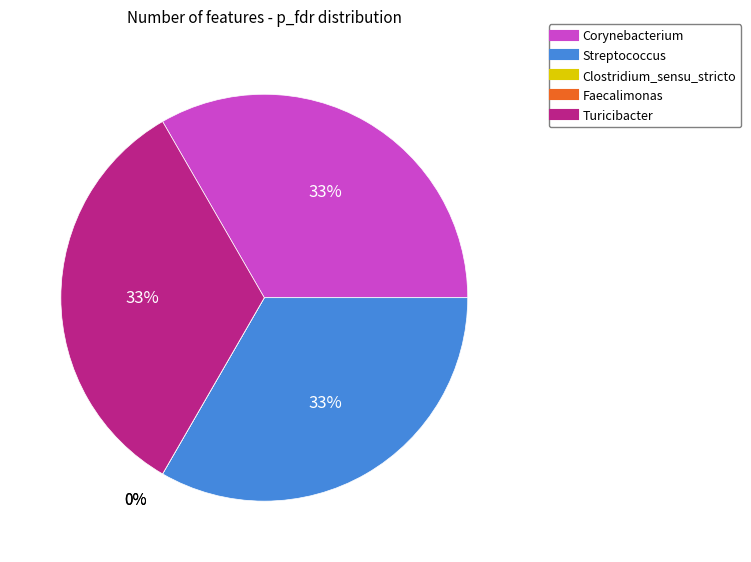

Rank the categories by value from lowest to highest.

Faecalimonas, Clostridium_sensu_stricto, Corynebacterium, Streptococcus, Turicibacter